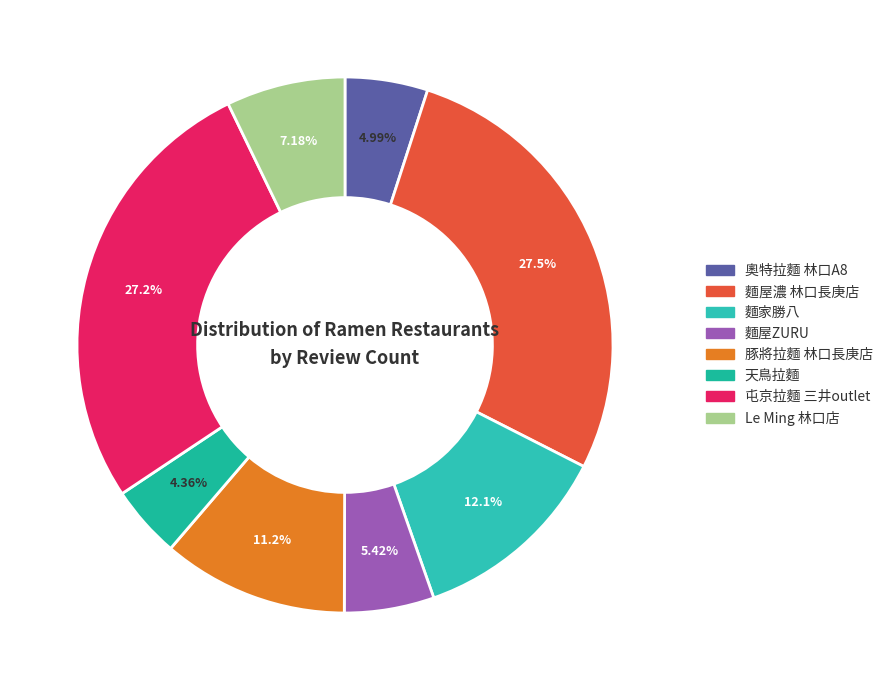

The 屯京拉麵 三井outlet slice represents 27% of the pie. True or false?

True